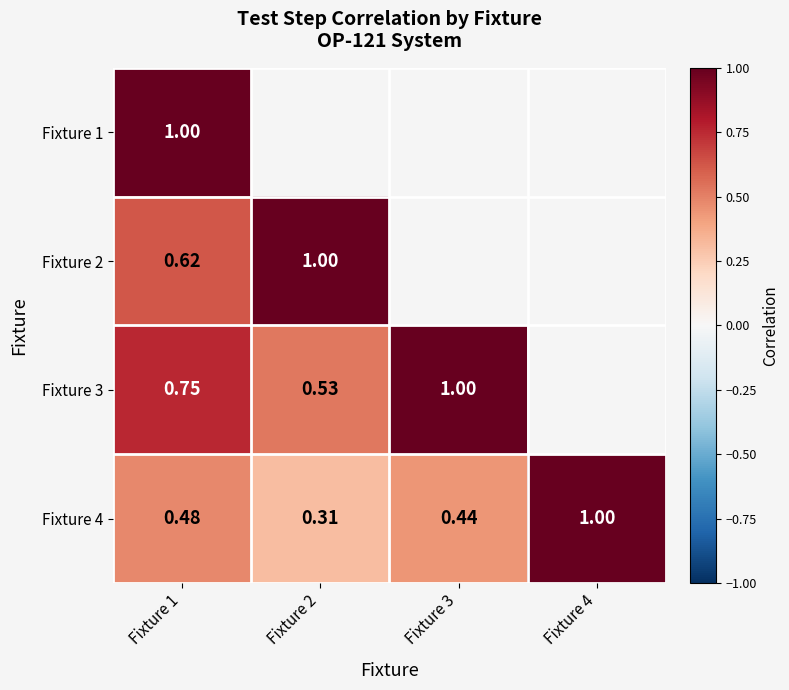

The Fixture 4 series shows 0.7 at Fixture 1. True or false?

False